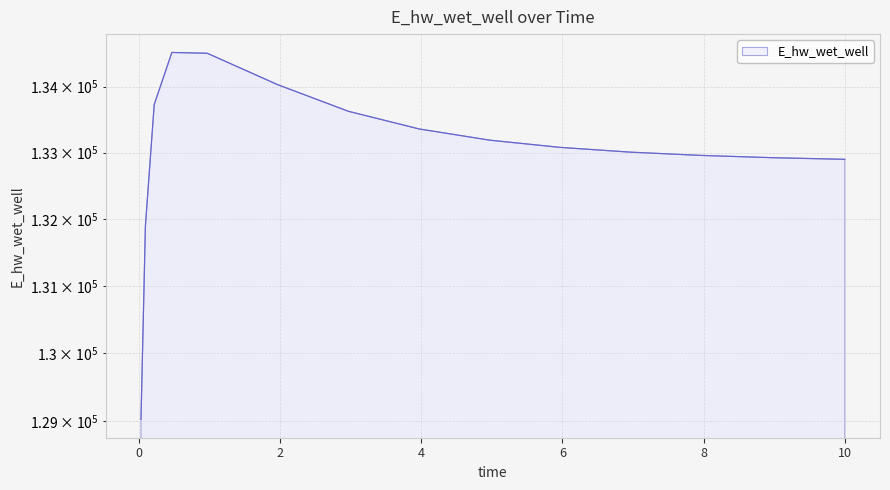

True or false: there are more than 2 points higher than both neighbors.

False